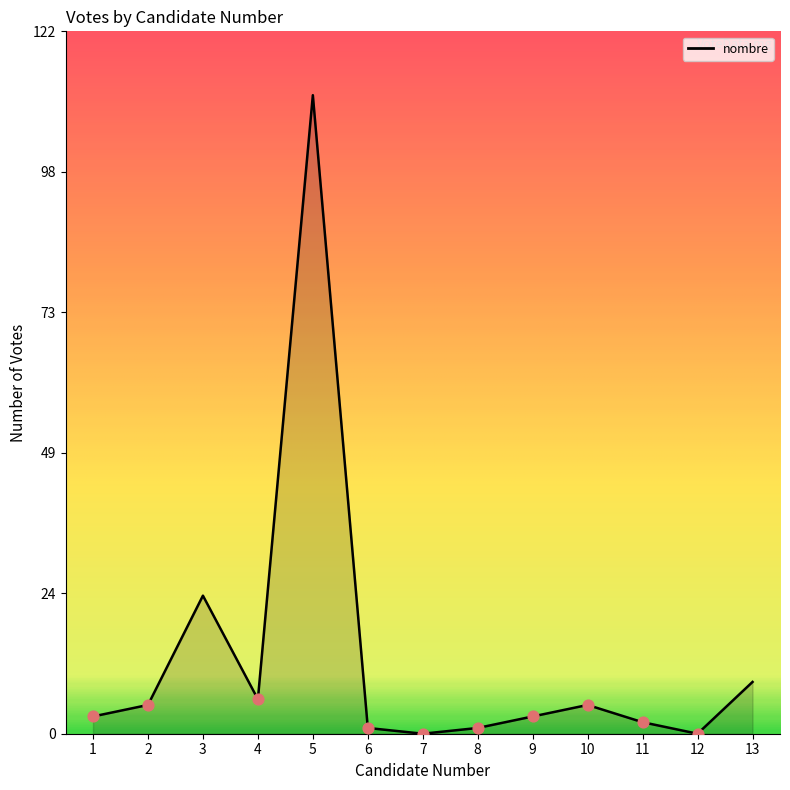

What is the change in value from 2 to 5?

+106